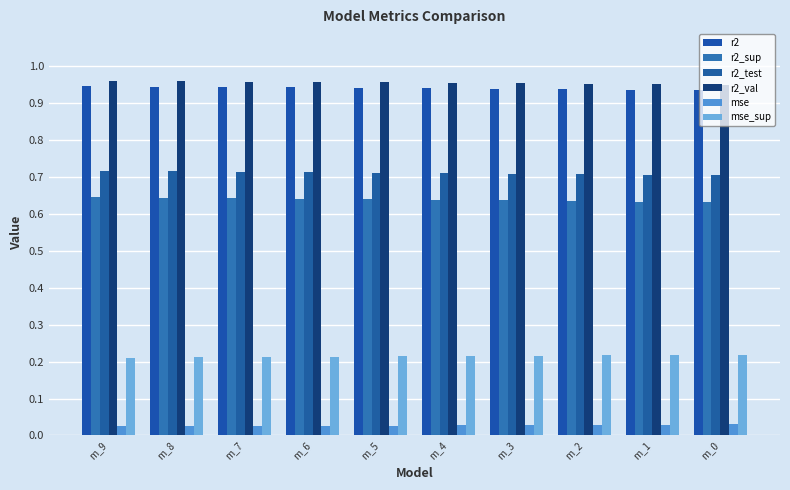

Which series has the largest total across all categories?

r2_val